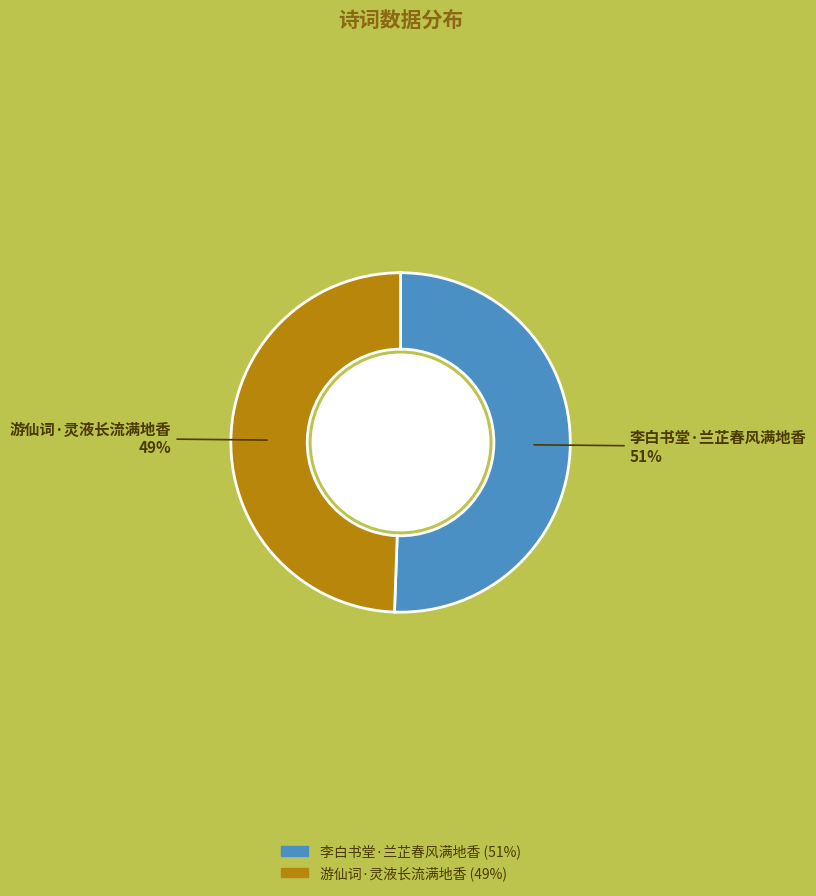

Which has a higher value, 李白书堂·兰芷春风满地香 or 游仙词·灵液长流满地香?

李白书堂·兰芷春风满地香